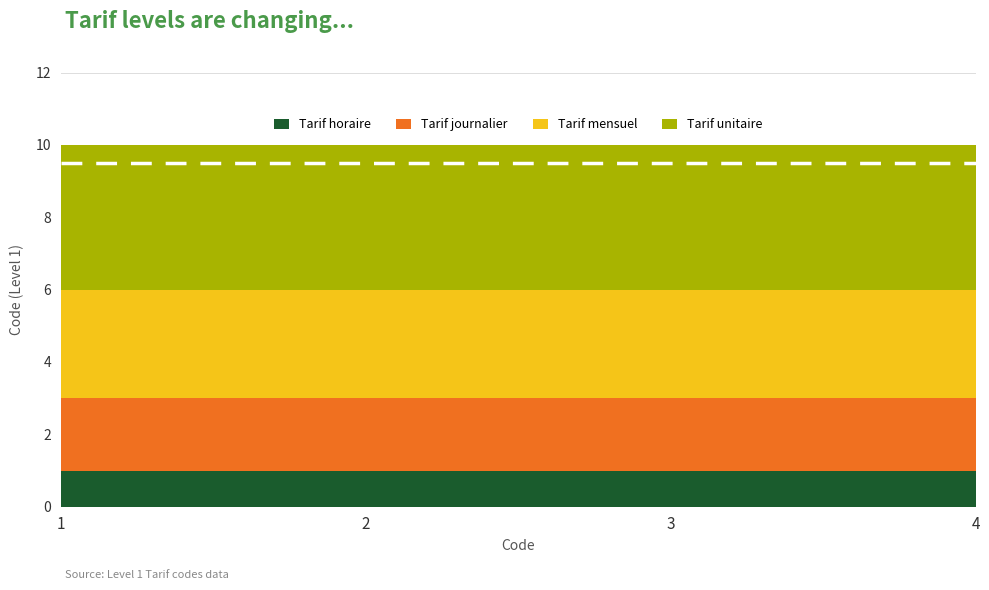

Is it true that Tarif horaire equals 1 at 2?

True